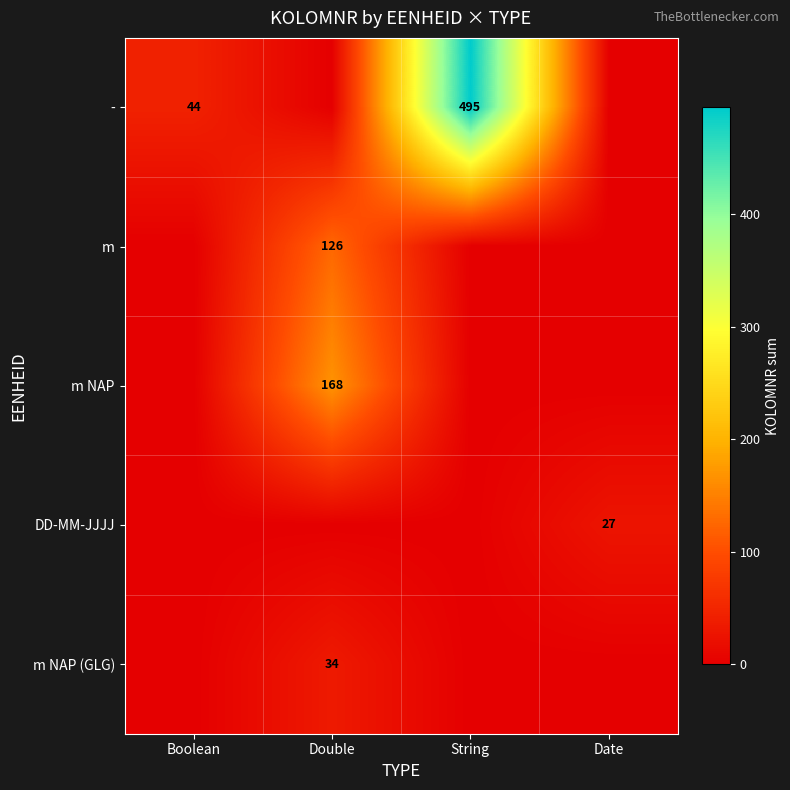

The m NAP series shows 168 at Double. True or false?

True